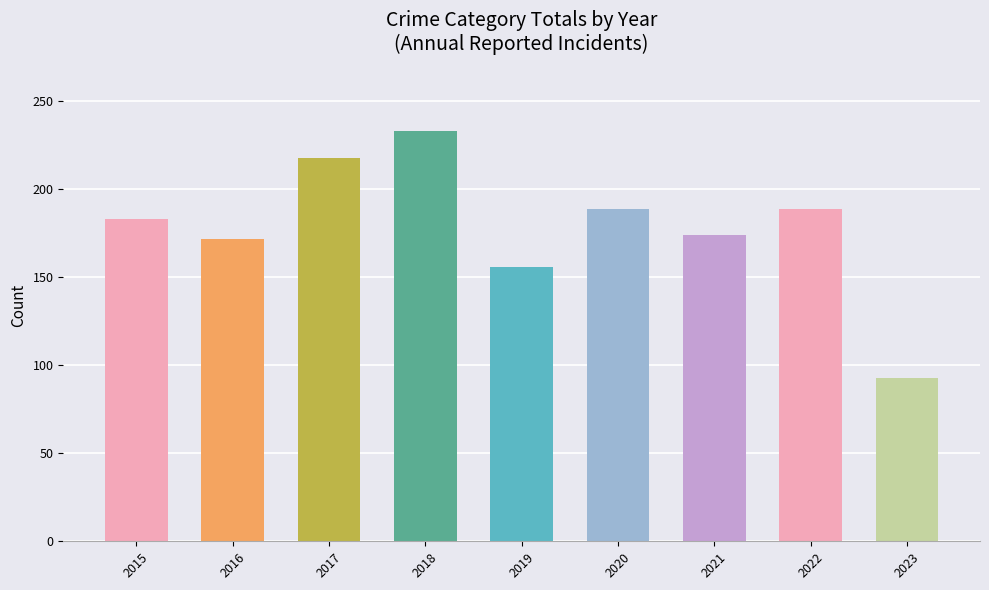

Between 2019 and 2023, which is larger?

2019